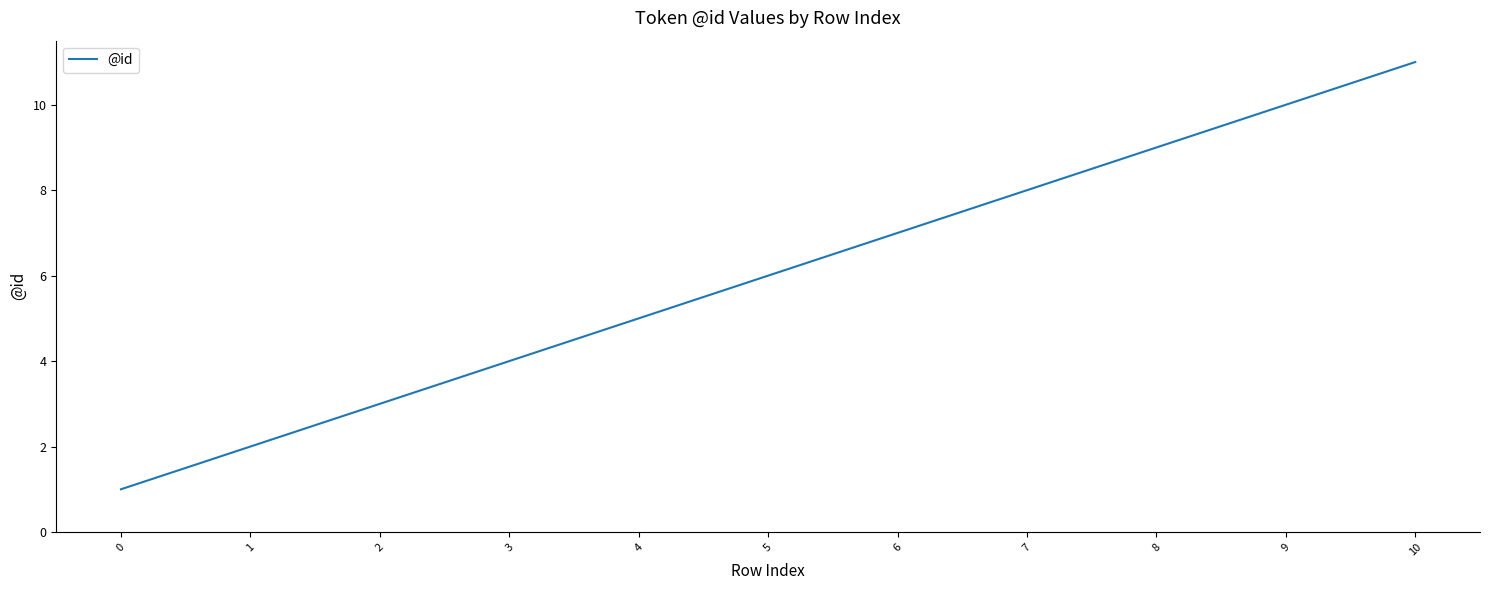

True or false: there are more than 0 points higher than both neighbors.

False